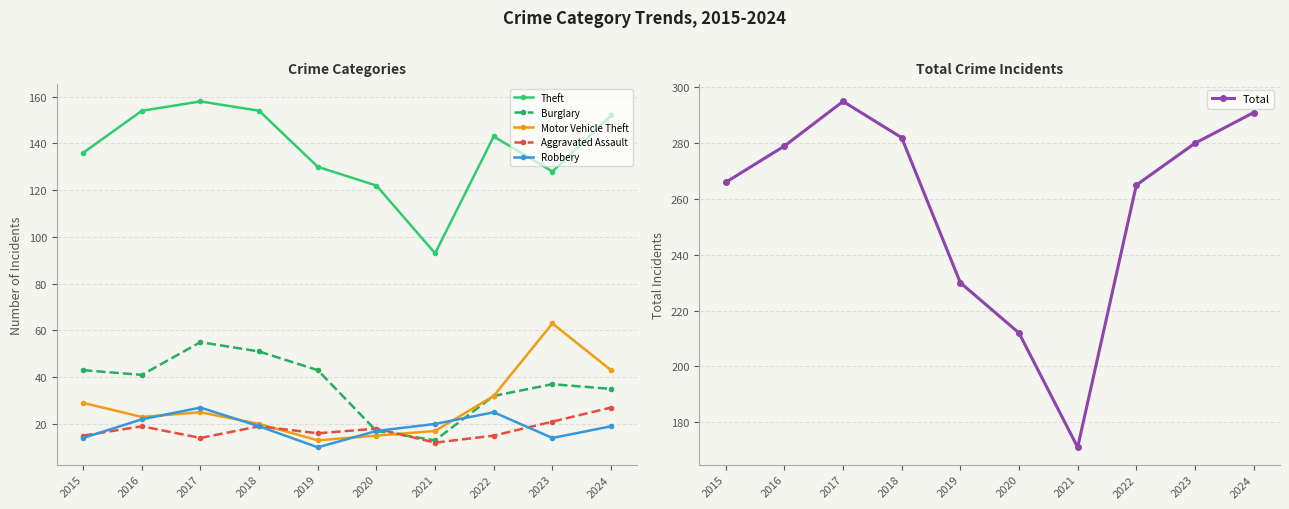

Which label corresponds to the largest value in the chart?

2017